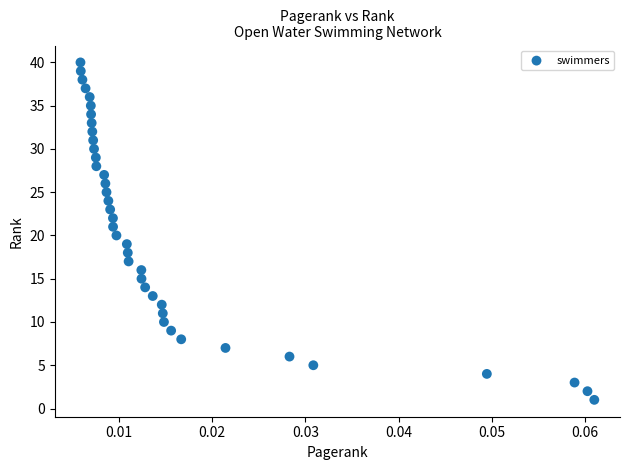

What is the range of Y values (max minus min)?

39